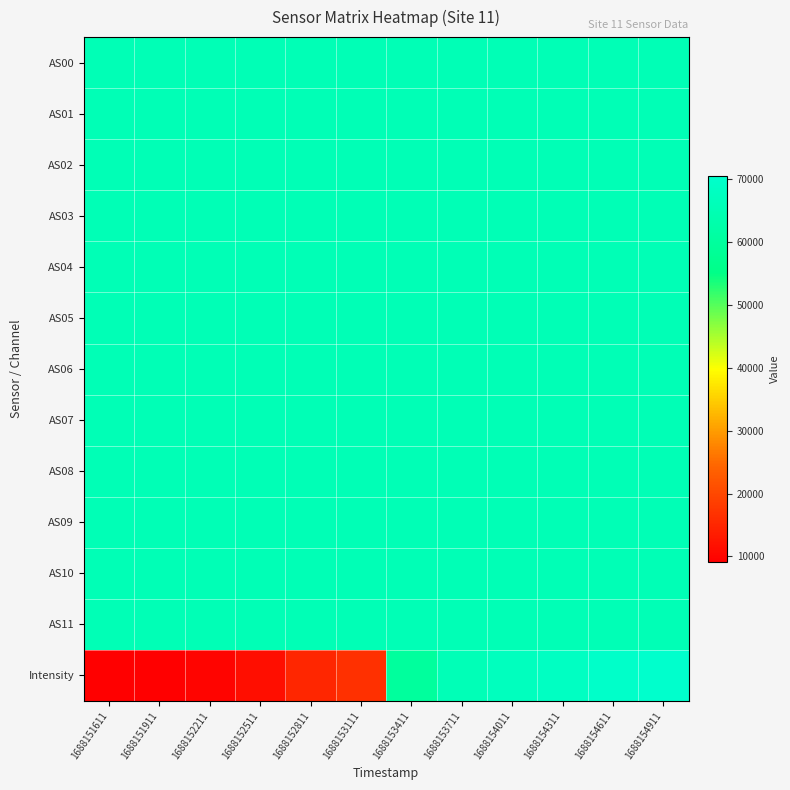

Reading left to right, what are all the values shown in this chart?

AS00: 1688151611=65535.0	1688151911=65535.0	1688152211=65535.0	1688152511=65535.0	1688152811=65535.0	1688153111=65535.0	1688153411=65535.0	1688153711=65535.0	1688154011=65535.0	1688154311=65535.0	1688154611=65535.0	1688154911=65535.0
AS01: 1688151611=65535.0	1688151911=65535.0	1688152211=65535.0	1688152511=65535.0	1688152811=65535.0	1688153111=65535.0	1688153411=65535.0	1688153711=65535.0	1688154011=65535.0	1688154311=65535.0	1688154611=65535.0	1688154911=65535.0
AS02: 1688151611=65535.0	1688151911=65535.0	1688152211=65535.0	1688152511=65535.0	1688152811=65535.0	1688153111=65535.0	1688153411=65535.0	1688153711=65535.0	1688154011=65535.0	1688154311=65535.0	1688154611=65535.0	1688154911=65535.0
AS03: 1688151611=65535.0	1688151911=65535.0	1688152211=65535.0	1688152511=65535.0	1688152811=65535.0	1688153111=65535.0	1688153411=65535.0	1688153711=65535.0	1688154011=65535.0	1688154311=65535.0	1688154611=65535.0	1688154911=65535.0
AS04: 1688151611=65535.0	1688151911=65535.0	1688152211=65535.0	1688152511=65535.0	1688152811=65535.0	1688153111=65535.0	1688153411=65535.0	1688153711=65535.0	1688154011=65535.0	1688154311=65535.0	1688154611=65535.0	1688154911=65535.0
AS05: 1688151611=65535.0	1688151911=65535.0	1688152211=65535.0	1688152511=65535.0	1688152811=65535.0	1688153111=65535.0	1688153411=65535.0	1688153711=65535.0	1688154011=65535.0	1688154311=65535.0	1688154611=65535.0	1688154911=65535.0
AS06: 1688151611=65535.0	1688151911=65535.0	1688152211=65535.0	1688152511=65535.0	1688152811=65535.0	1688153111=65535.0	1688153411=65535.0	1688153711=65535.0	1688154011=65535.0	1688154311=65535.0	1688154611=65535.0	1688154911=65535.0
AS07: 1688151611=65535.0	1688151911=65535.0	1688152211=65535.0	1688152511=65535.0	1688152811=65535.0	1688153111=65535.0	1688153411=65535.0	1688153711=65535.0	1688154011=65535.0	1688154311=65535.0	1688154611=65535.0	1688154911=65535.0
AS08: 1688151611=65535.0	1688151911=65535.0	1688152211=65535.0	1688152511=65535.0	1688152811=65535.0	1688153111=65535.0	1688153411=65535.0	1688153711=65535.0	1688154011=65535.0	1688154311=65535.0	1688154611=65535.0	1688154911=65535.0
AS09: 1688151611=65535.0	1688151911=65535.0	1688152211=65535.0	1688152511=65535.0	1688152811=65535.0	1688153111=65535.0	1688153411=65535.0	1688153711=65535.0	1688154011=65535.0	1688154311=65535.0	1688154611=65535.0	1688154911=65535.0
AS10: 1688151611=65535.0	1688151911=65535.0	1688152211=65535.0	1688152511=65535.0	1688152811=65535.0	1688153111=65535.0	1688153411=65535.0	1688153711=65535.0	1688154011=65535.0	1688154311=65535.0	1688154611=65535.0	1688154911=65535.0
AS11: 1688151611=65535.0	1688151911=65535.0	1688152211=65535.0	1688152511=65535.0	1688152811=65535.0	1688153111=65535.0	1688153411=65535.0	1688153711=65535.0	1688154011=65535.0	1688154311=65535.0	1688154611=65535.0	1688154911=65535.0
Intensity: 1688151611=9096.6	1688151911=9232.1	1688152211=9920.6	1688152511=11421.0	1688152811=14856.6	1688153111=16517.7	1688153411=59914.9	1688153711=65887.9	1688154011=67306.7	1688154311=68172.4	1688154611=69857.1	1688154911=70510.4